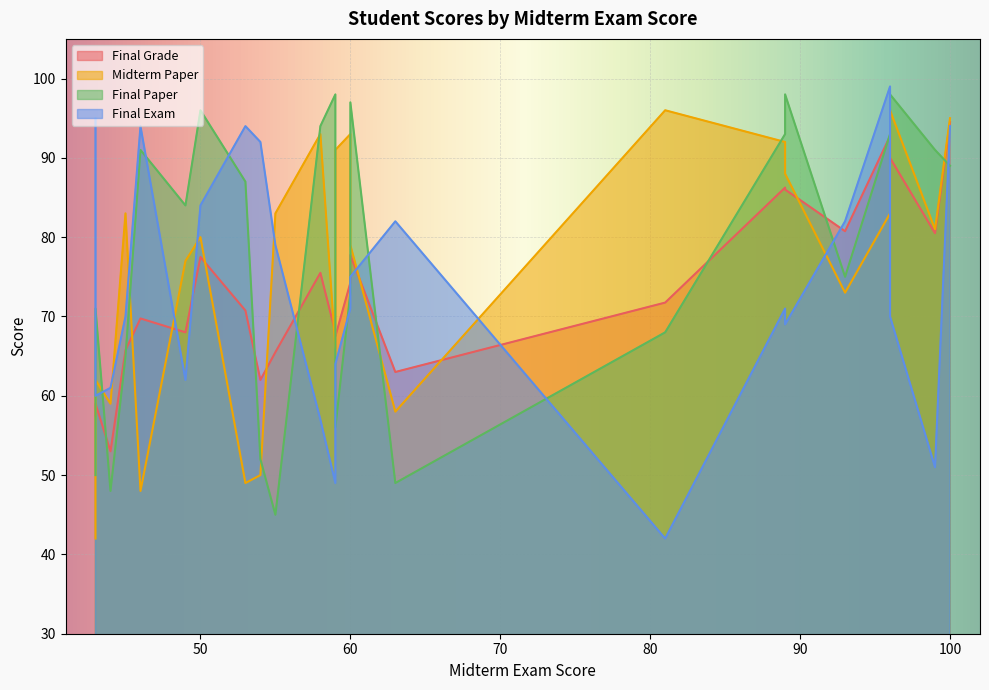

The value of Final Paper at 23 is 39.1. True or false?

False